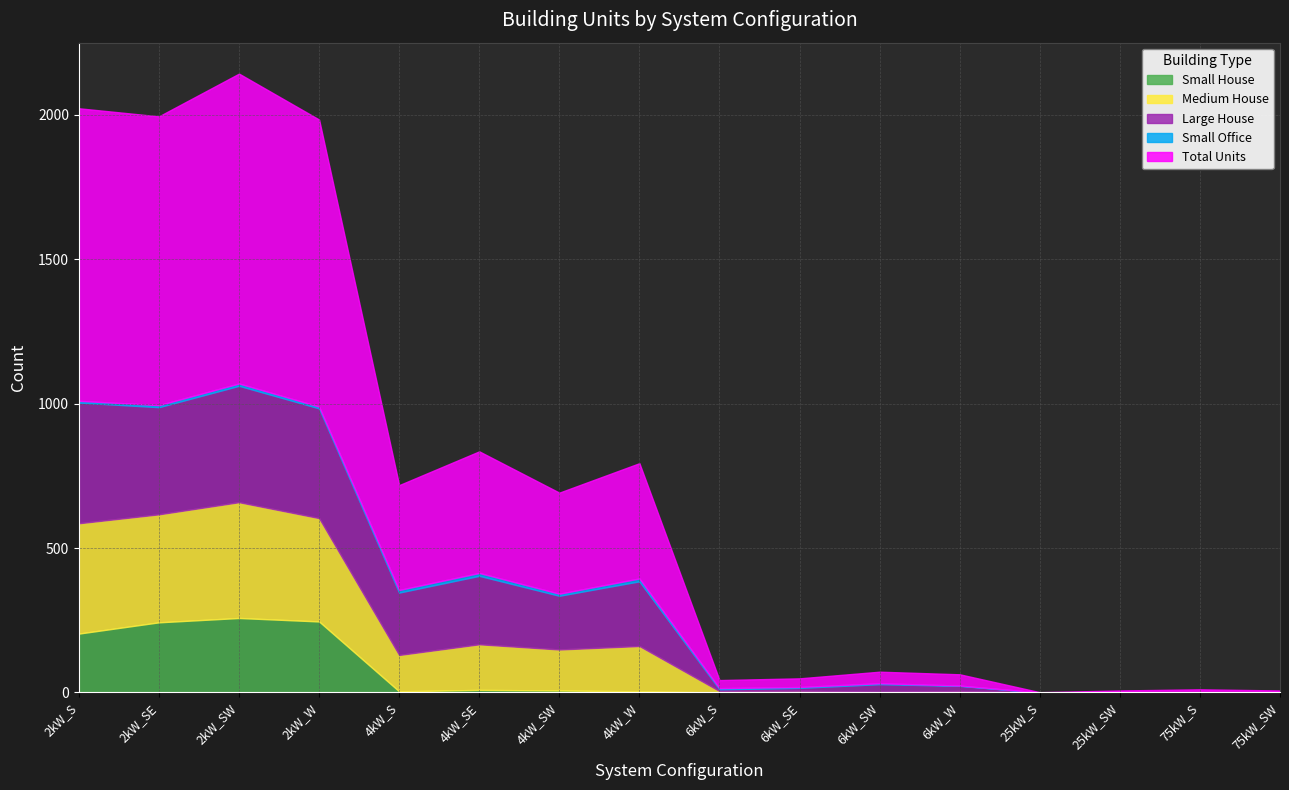

What is the difference between the Small Office values at 25kW_SW and 2kW_SW?

8